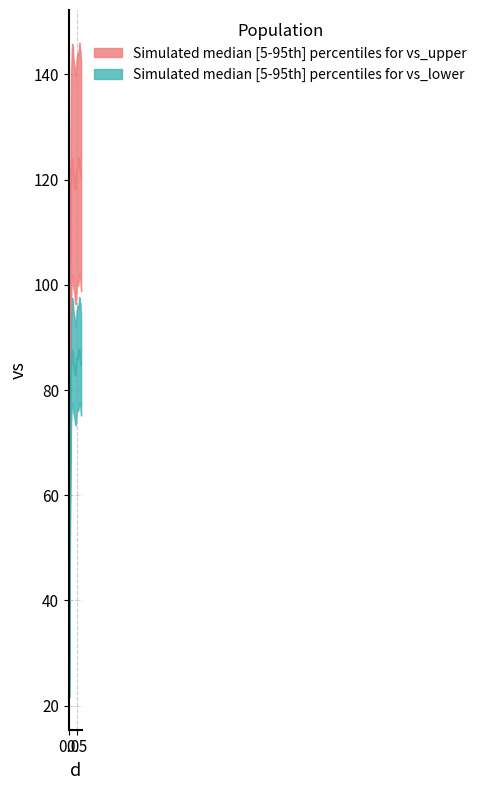

How many values are below 85?

18